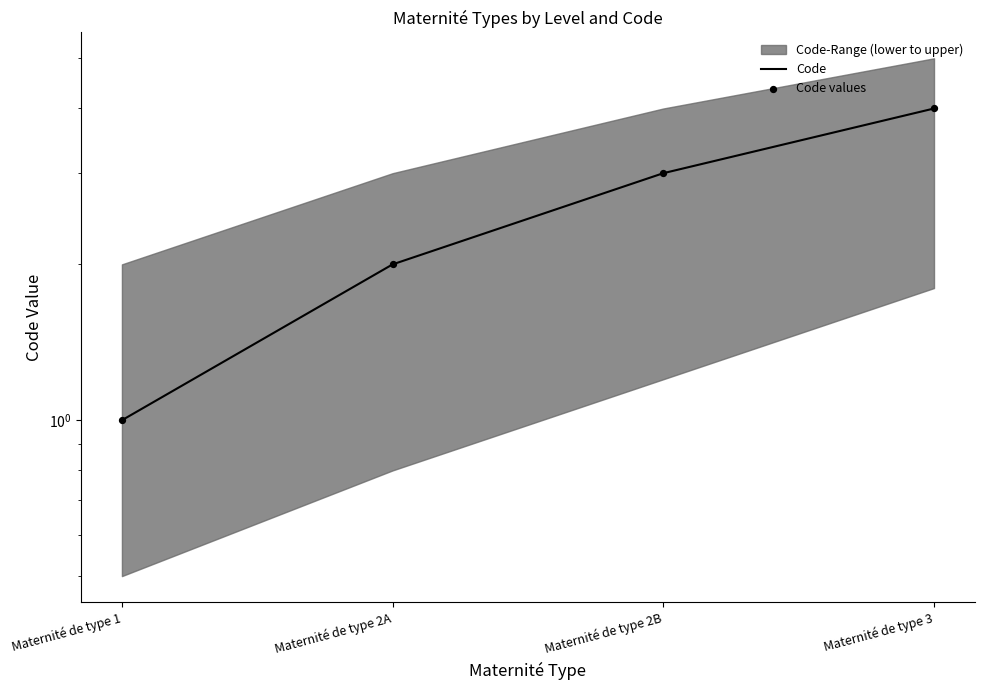

Which series has the largest Y range (max minus min)?

Code